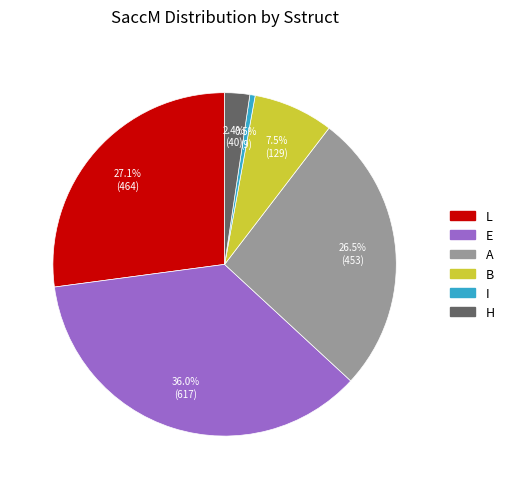

Is there any slice that represents more than half of the pie?

No